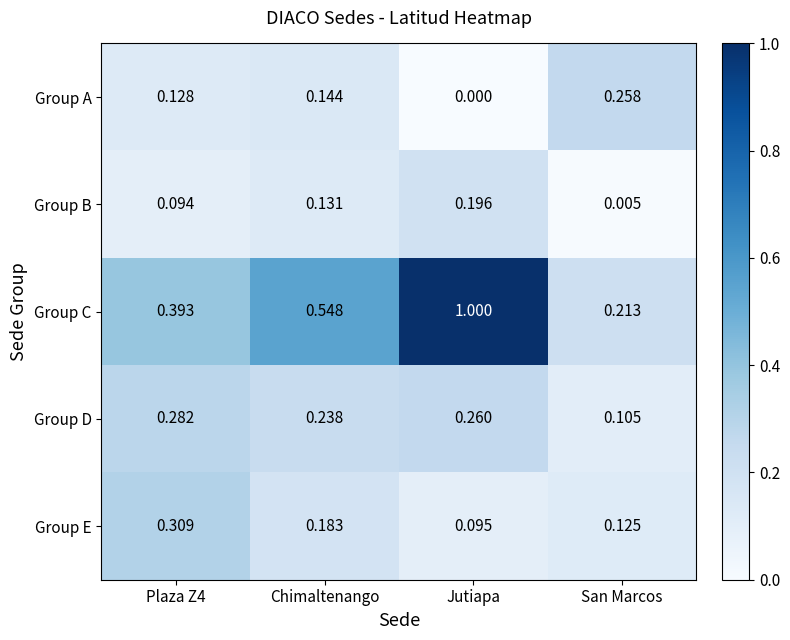

At which category is the sum across all series the highest?

Jutiapa